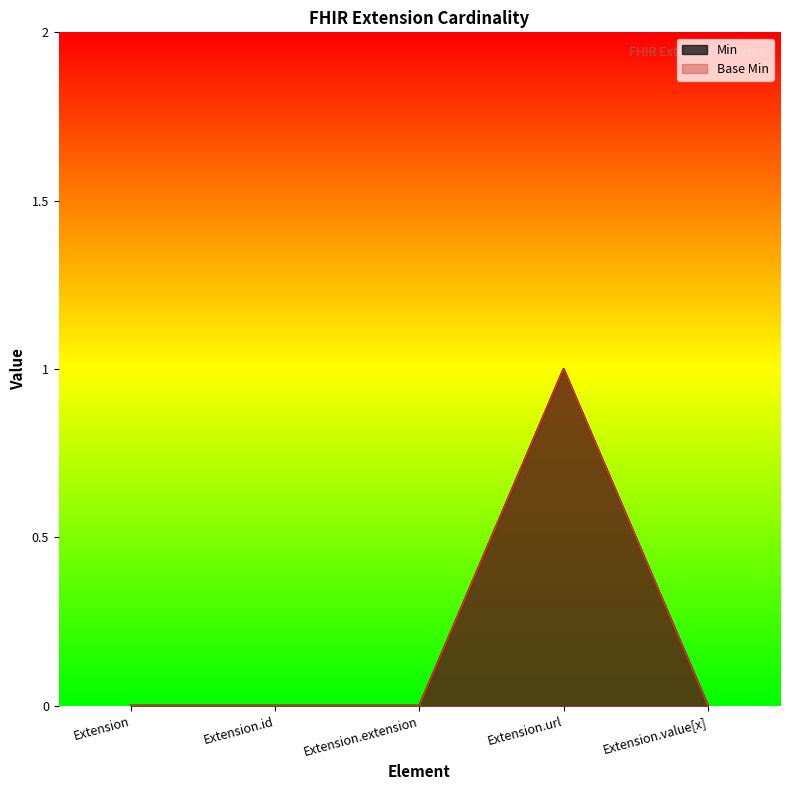

What is the difference between the maximum and second lowest values in the Min series?

1